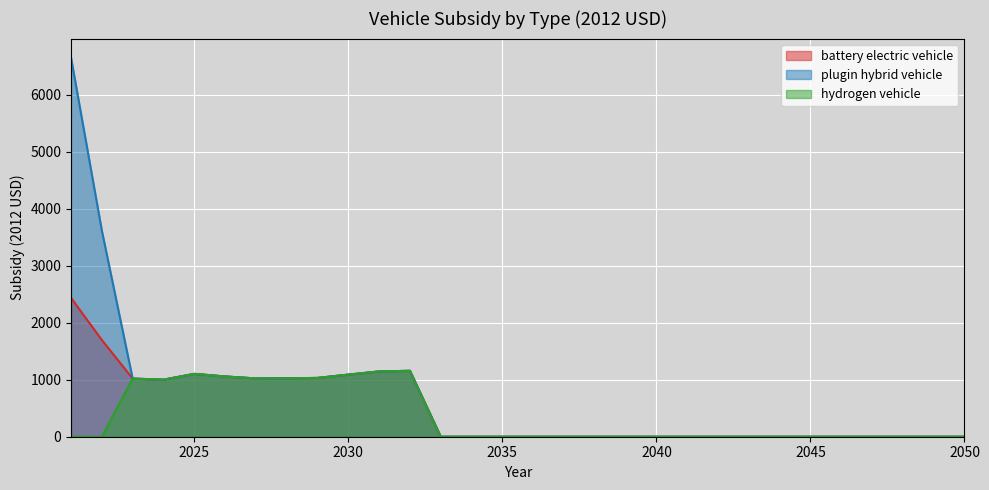

What are all the series names shown in the legend?

battery electric vehicle, plugin hybrid vehicle, hydrogen vehicle